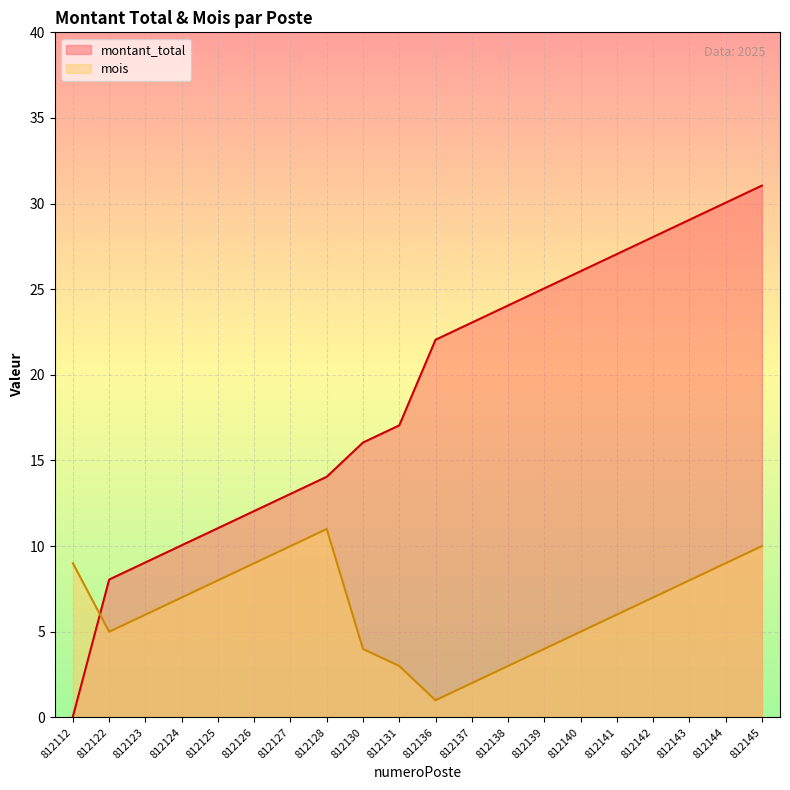

Where is montant_total nearest to the value 15?

812128